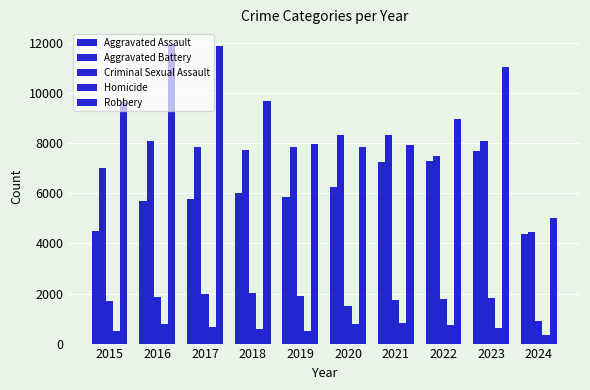

Does the chart contain any negative values?

No